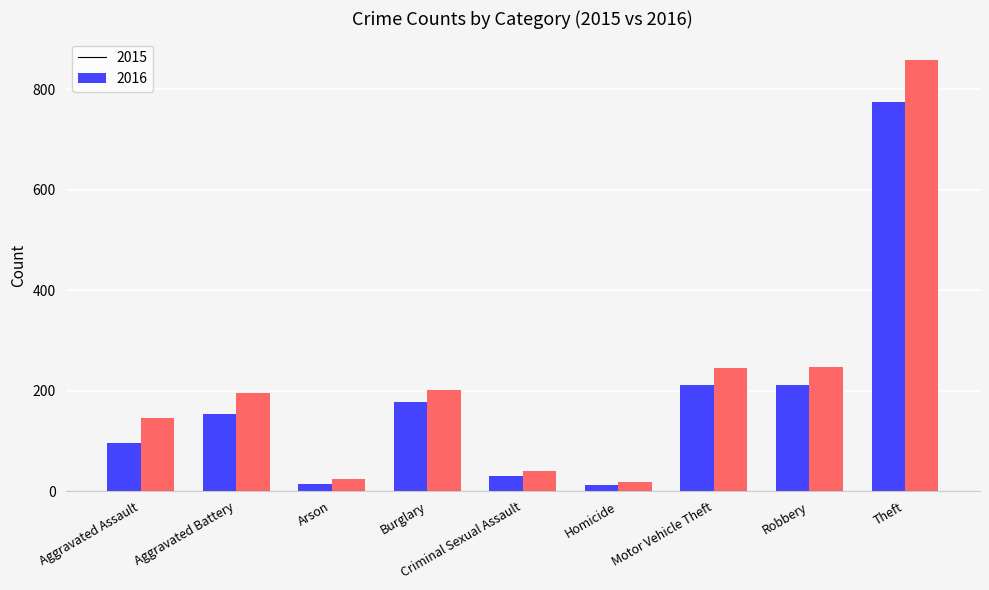

Which series has the largest total across all categories?

2016